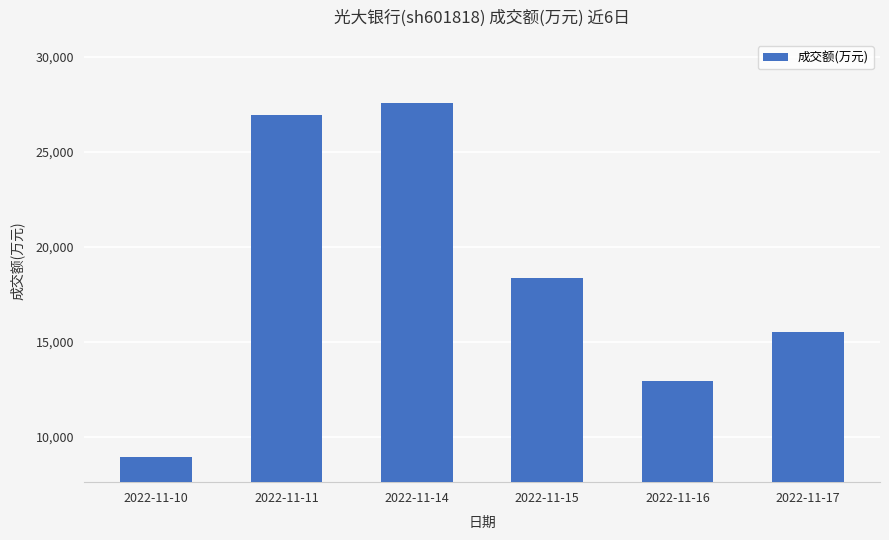

What is the difference between the maximum and minimum values?

18629